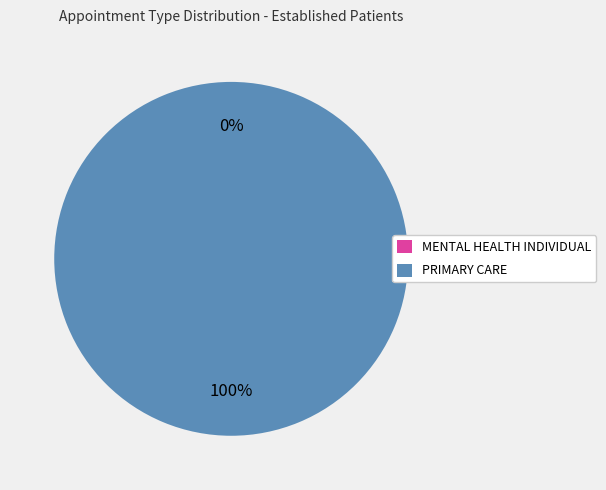

True or false: MENTAL HEALTH INDIVIDUAL accounts for 0% of the total.

True